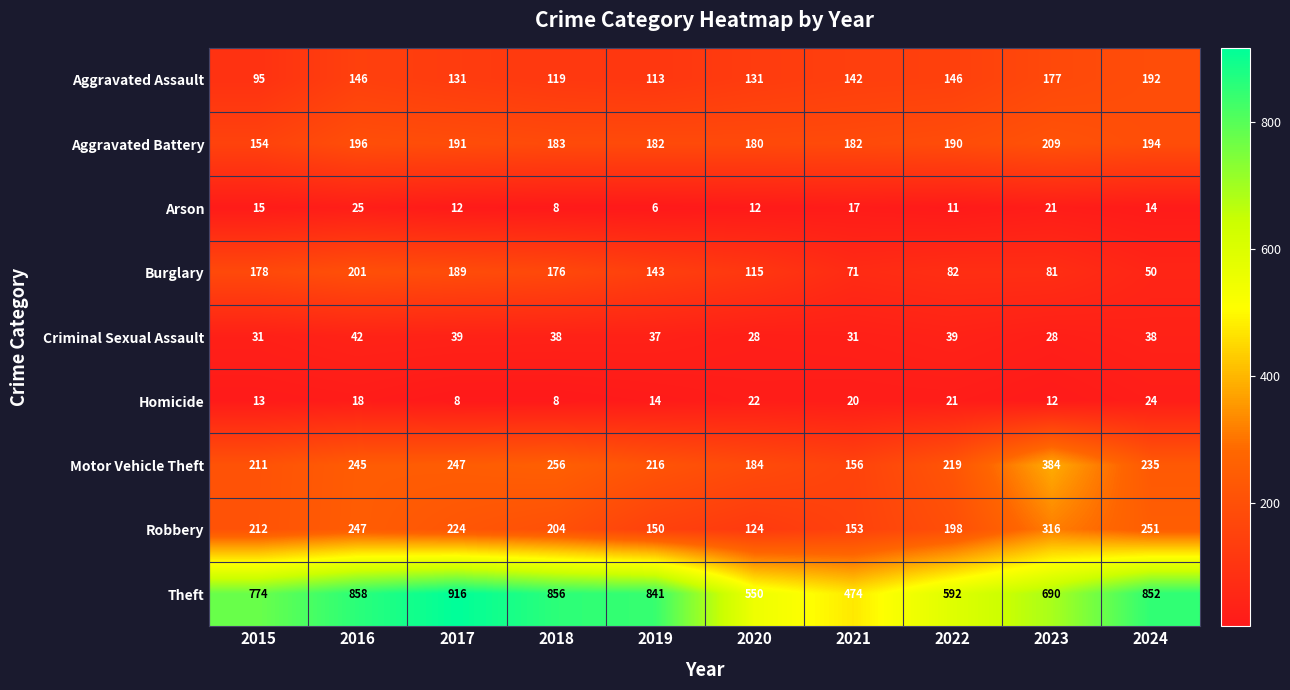

Read the Arson value at 2020, to the nearest 5.

10